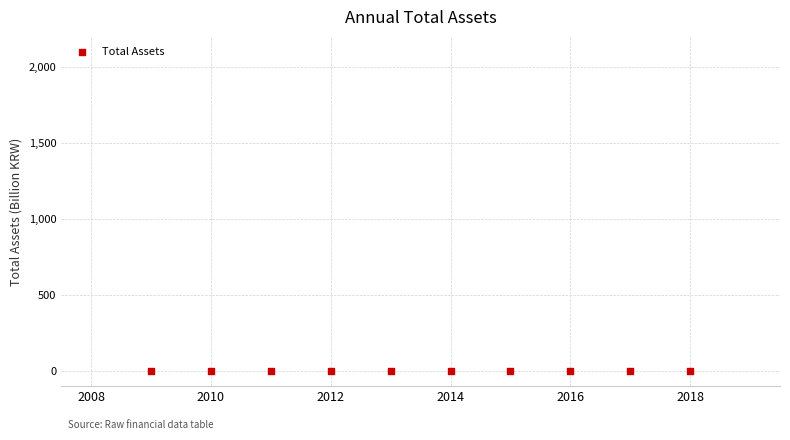

What is the average X value?

2013.5